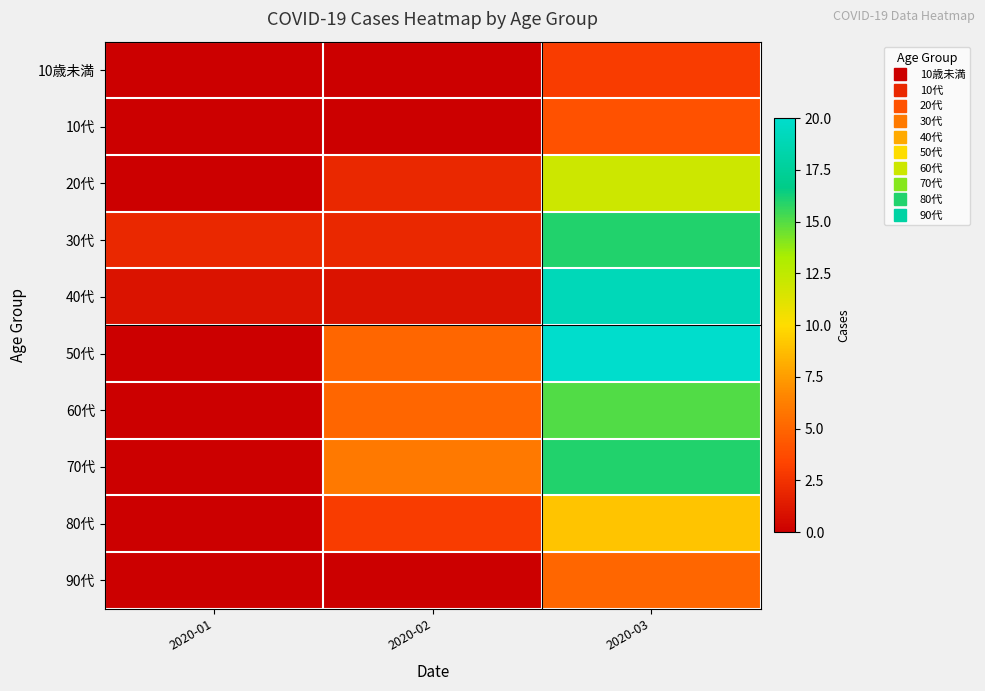

At which category is the sum across all series the highest?

2020-03